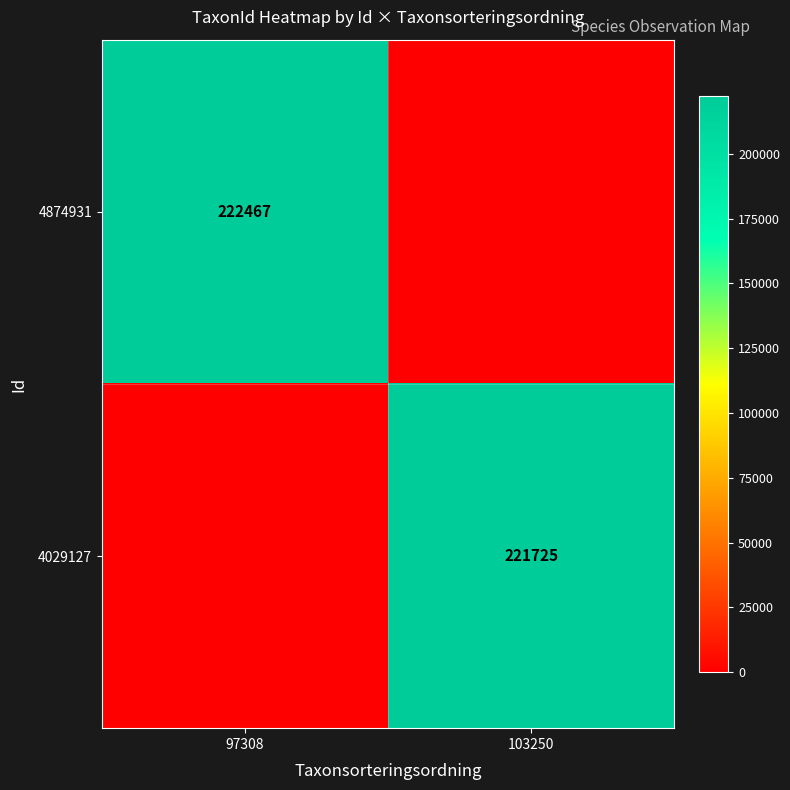

At how many categories does at least one series exceed 73081?

2